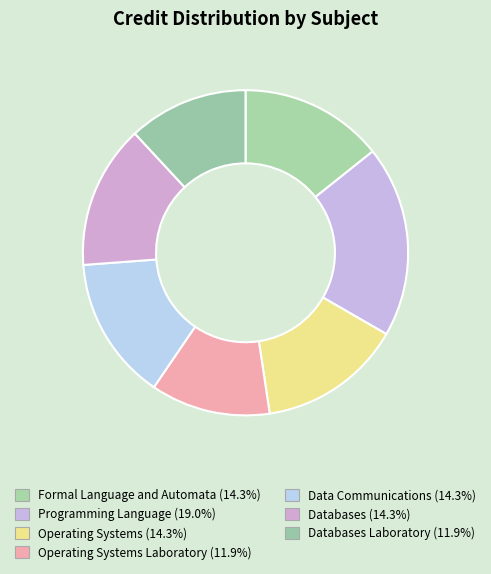

Which slice is the largest?

Programming Language